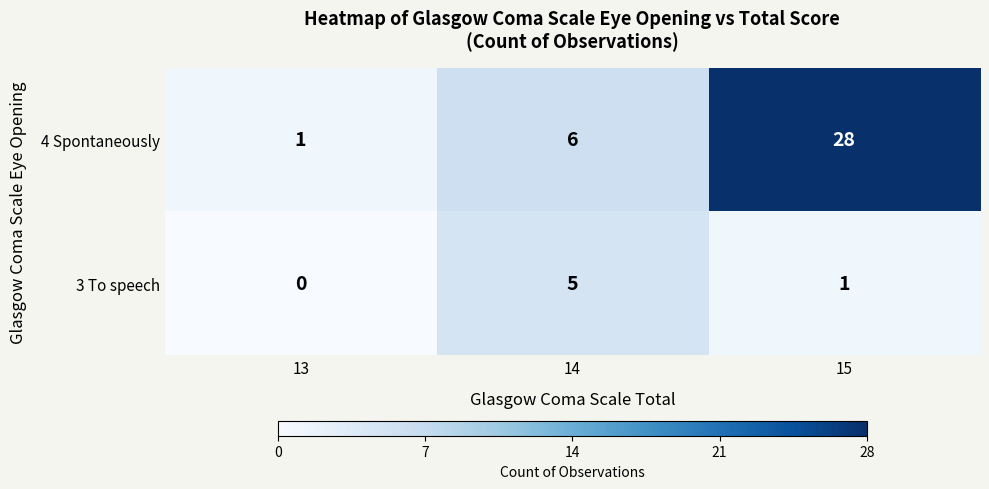

Reading left to right, what are all the values shown in this chart?

4 Spontaneously: 13=1	14=6	15=28
3 To speech: 13=0	14=5	15=1